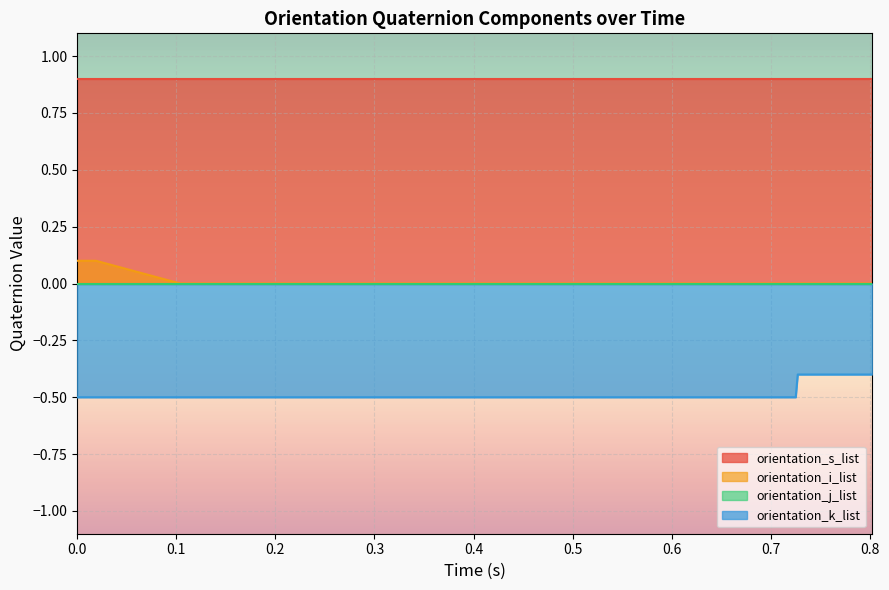

Which series has the largest total across all categories?

orientation_s_list